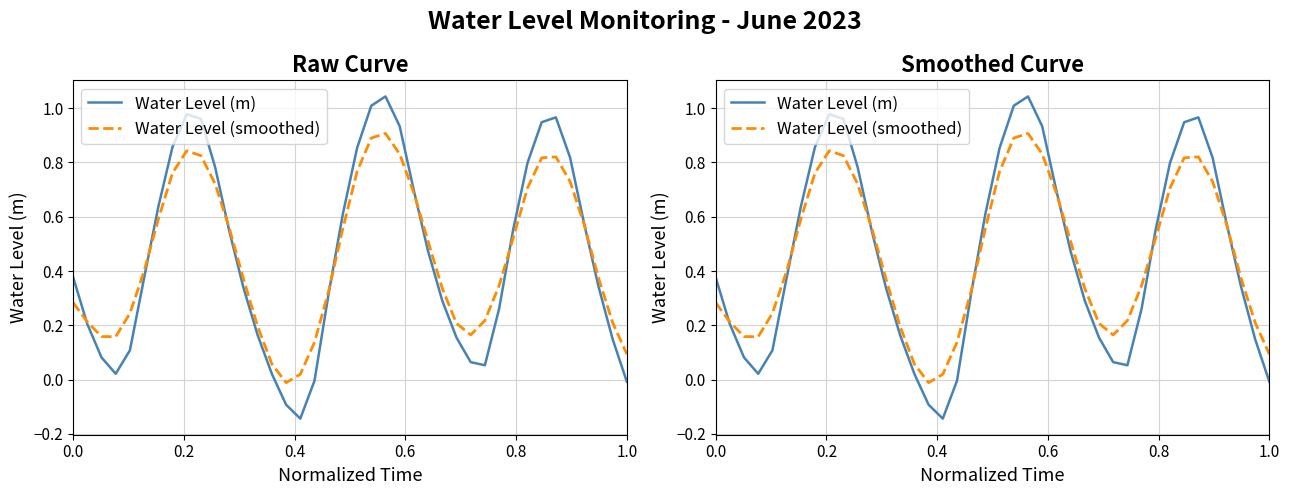

How many values in Water Level (m) are below zero?

4